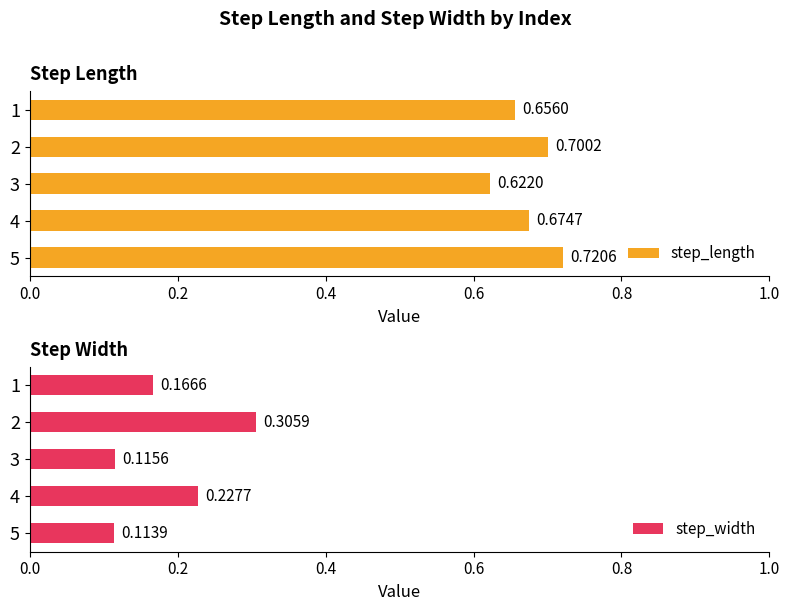

Where is step_length nearest to the value 0?

3